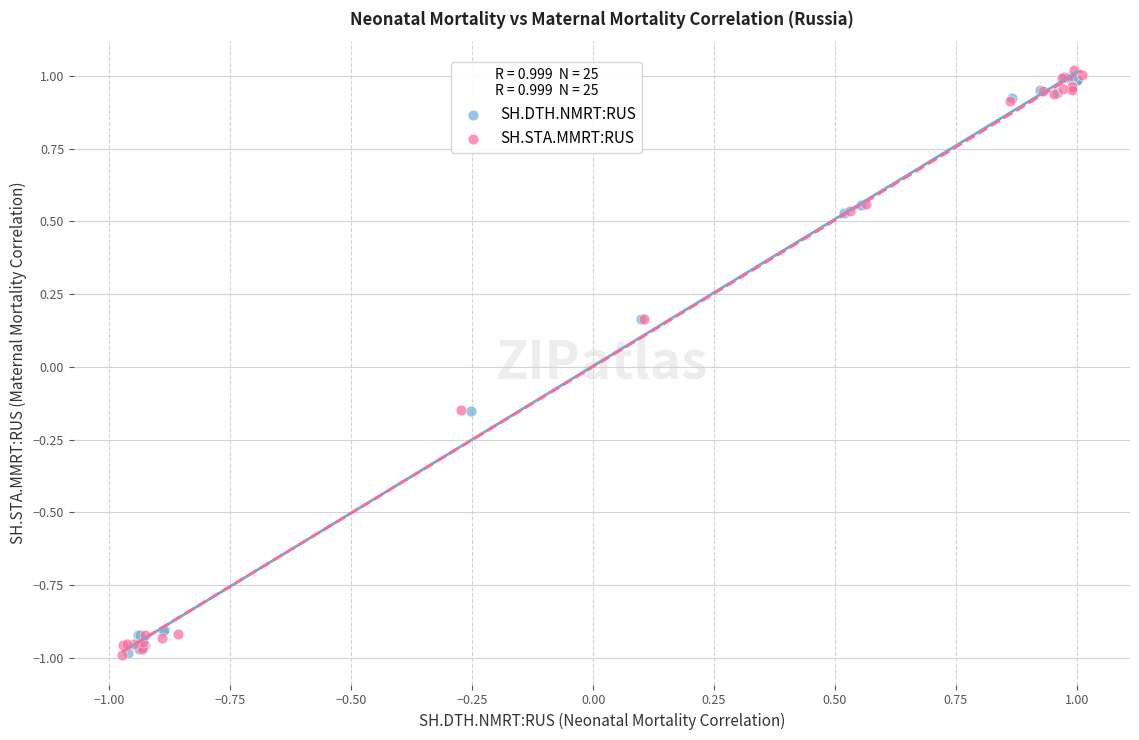

What are all the series names shown in the legend?

SH.DTH.NMRT:RUS, SH.STA.MMRT:RUS